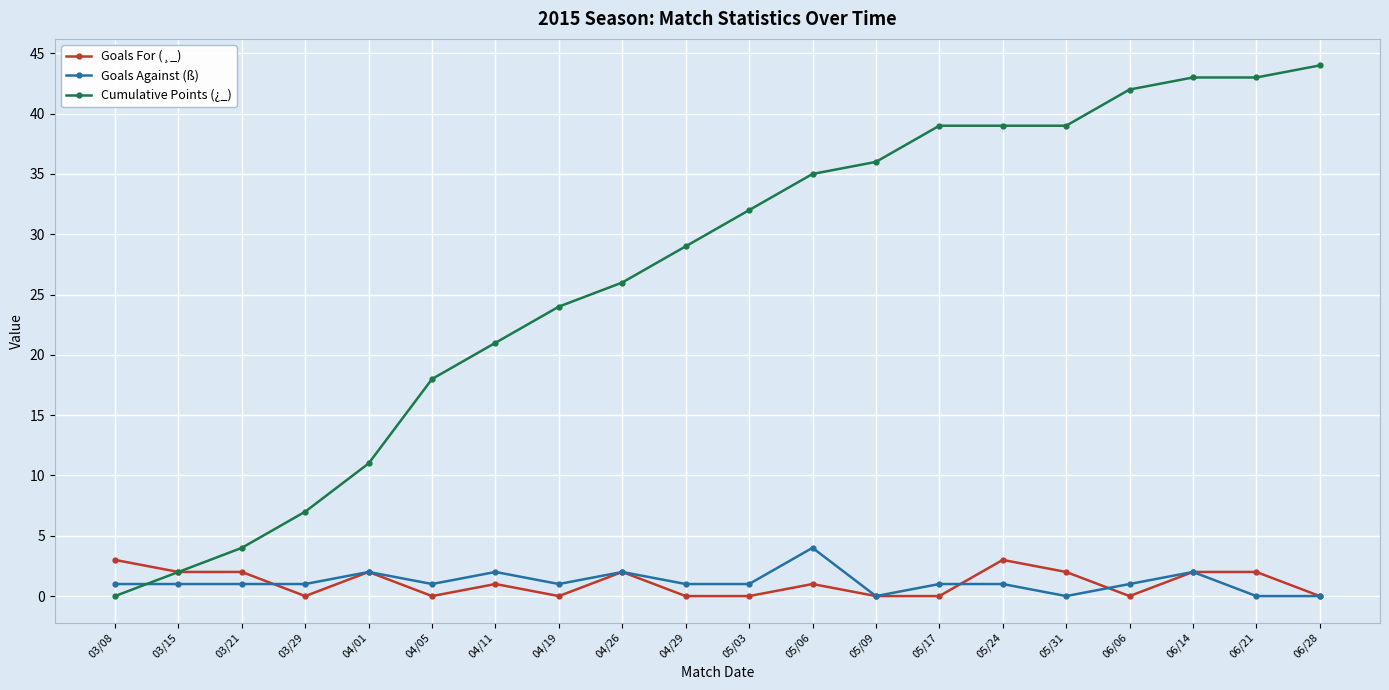

What is the value of the Goals Against (ß) point at the 2nd from the left?

1